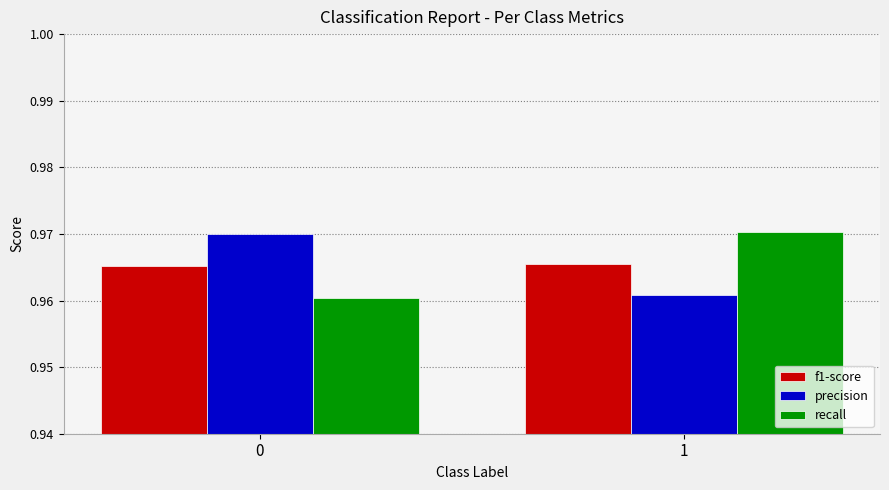

Is the value of recall at 0 greater than the value of f1-score at 0?

No